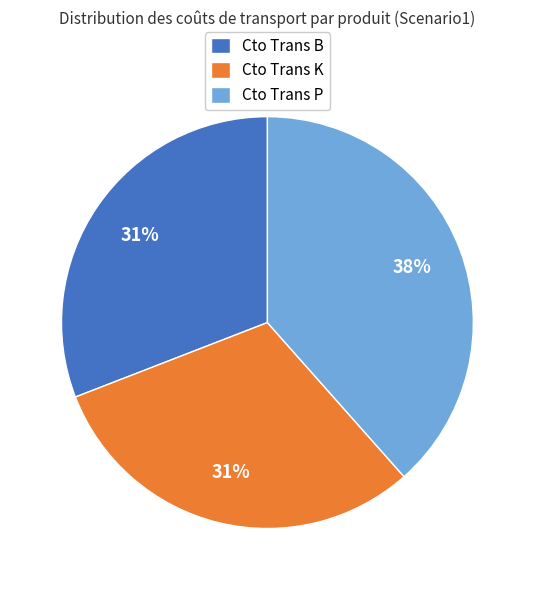

How many slices are in this pie chart?

3